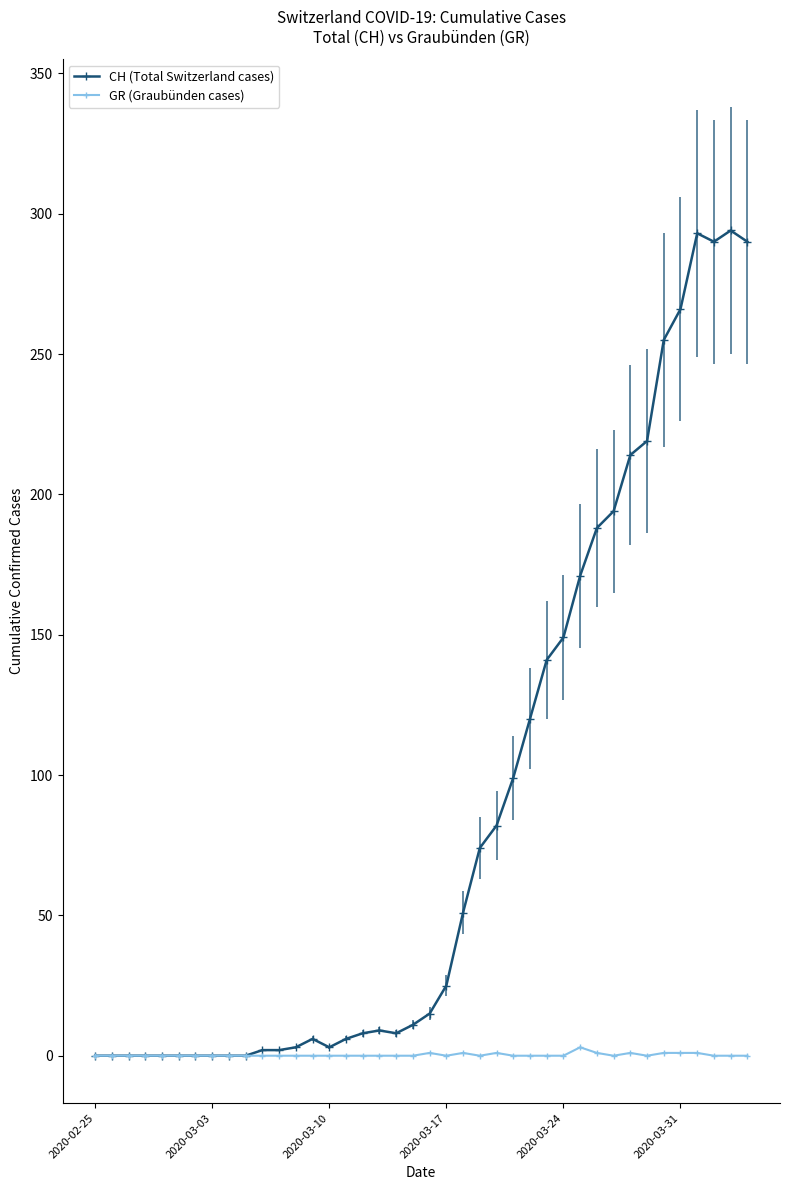

True or false: GR (Graubünden cases) and CH (Total Switzerland cases) cross at least once.

False